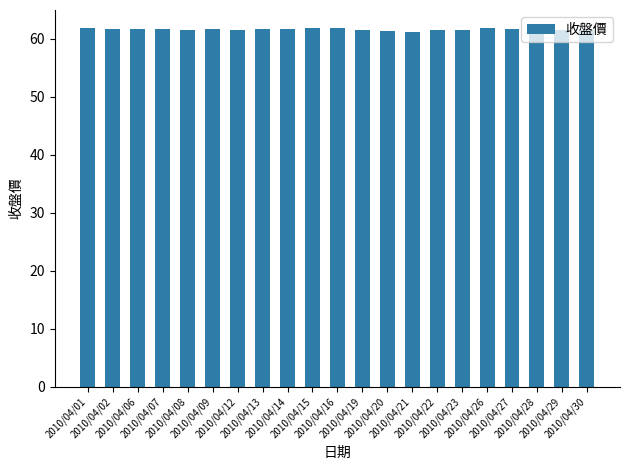

What is the value of the 13th bar from the left?

61.3